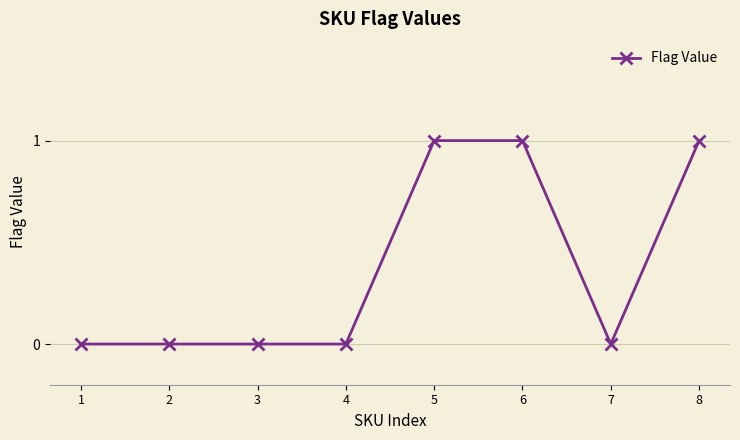

The chart shows a value of 0 at 2. True or false?

True